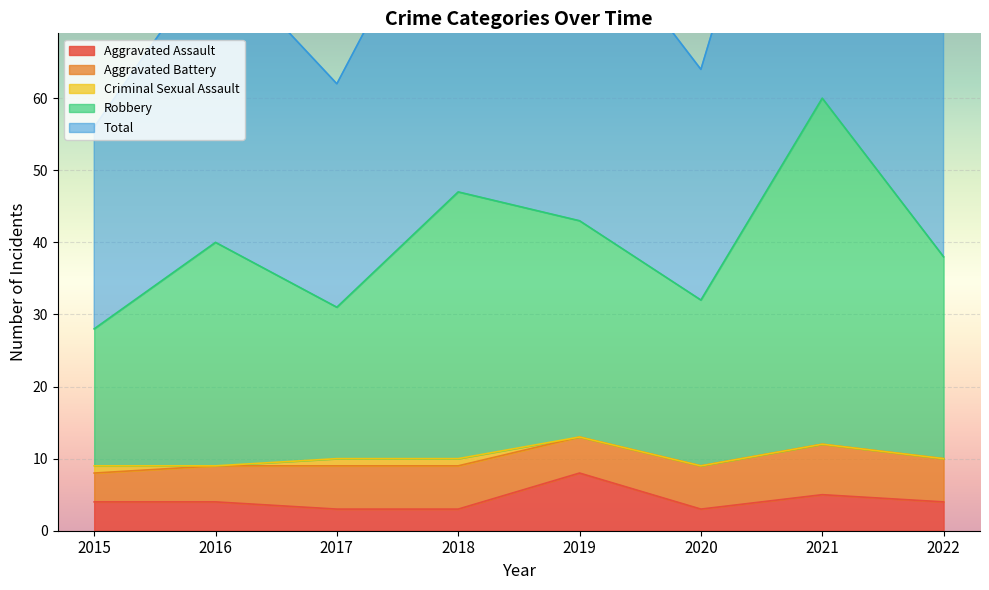

True or false: Robbery and Total cross at least once.

False